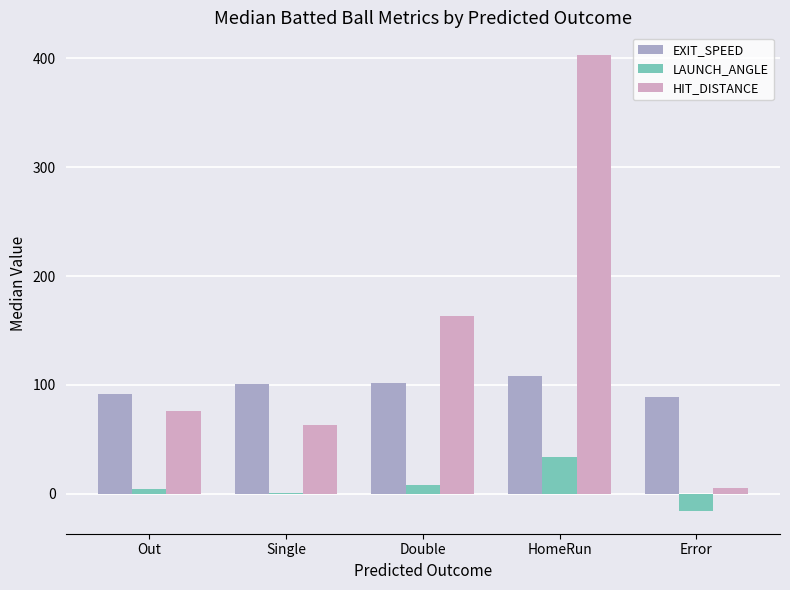

Which series has the widest spread of values?

HIT_DISTANCE